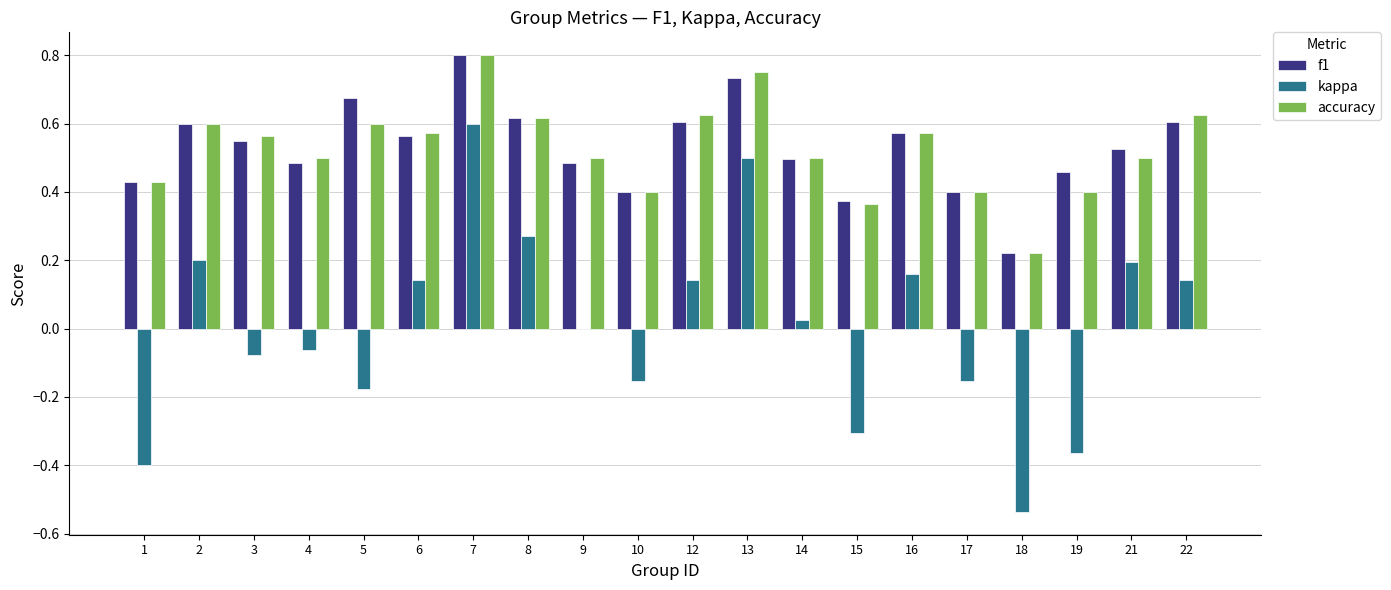

Which series has the largest range (max minus min)?

kappa